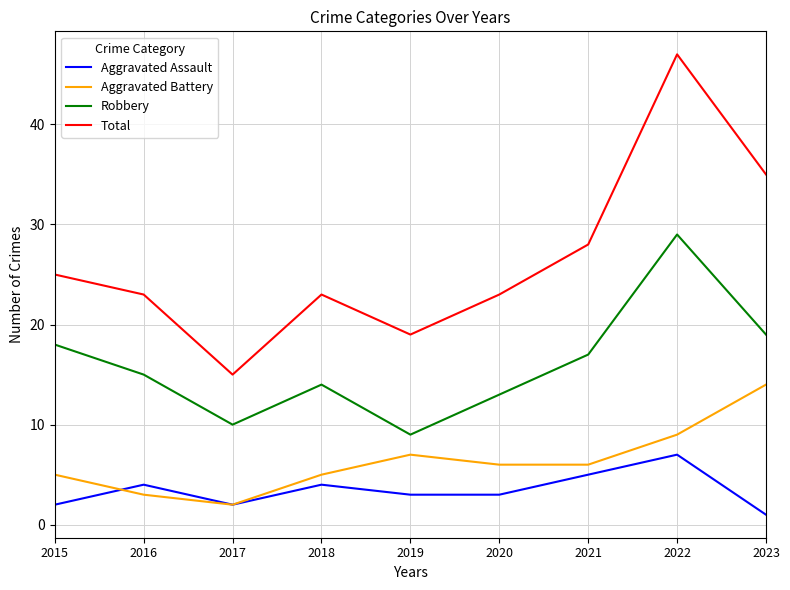

List the series in order of their peak value, highest first.

Total, Robbery, Aggravated Battery, Aggravated Assault